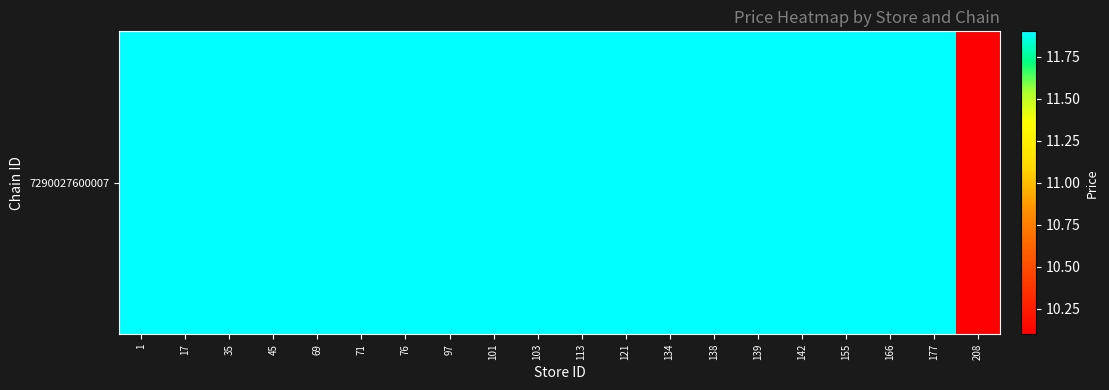

Reading left to right, extract all data points from this chart.

11.9	11.9	11.9	11.9	11.9	11.9	11.9	11.9	11.9	11.9	11.9	11.9	11.9	11.9	11.9	11.9	11.9	11.9	11.9	10.1